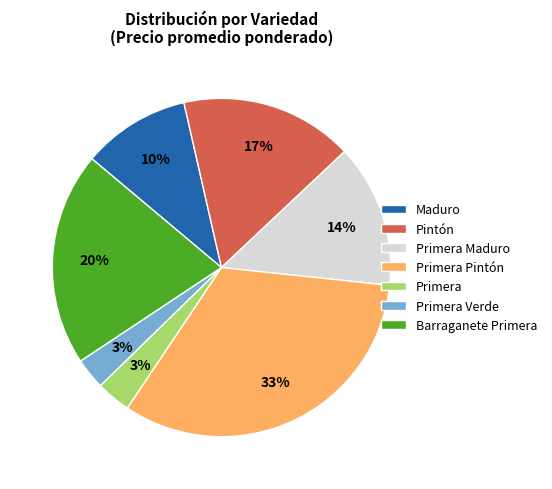

True or false: Primera Verde accounts for 3% of the total.

True